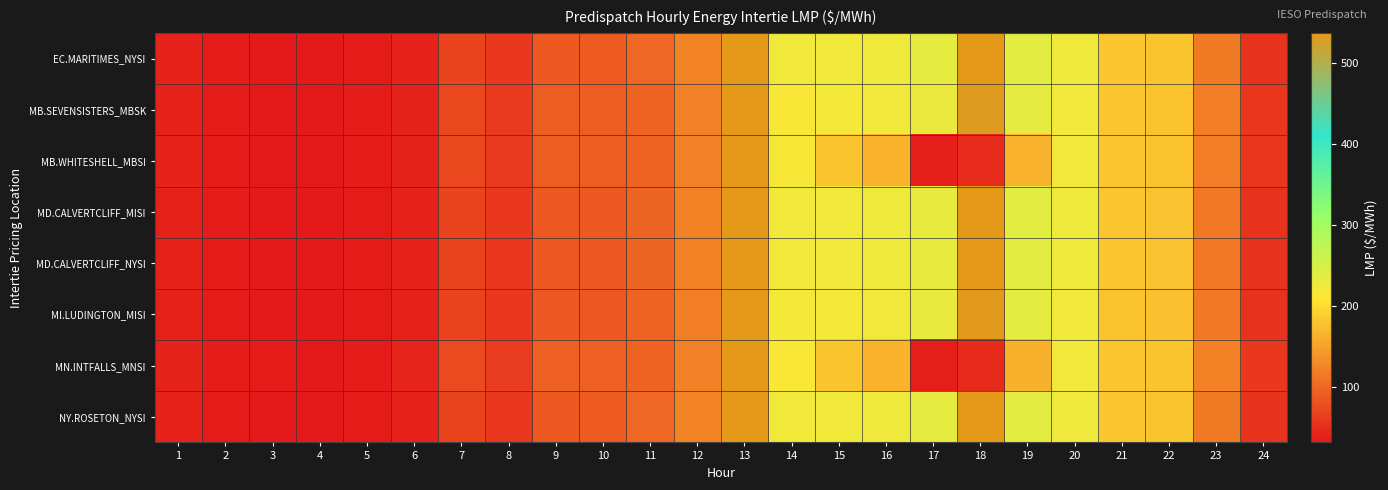

What is the greatest value displayed?

717.8